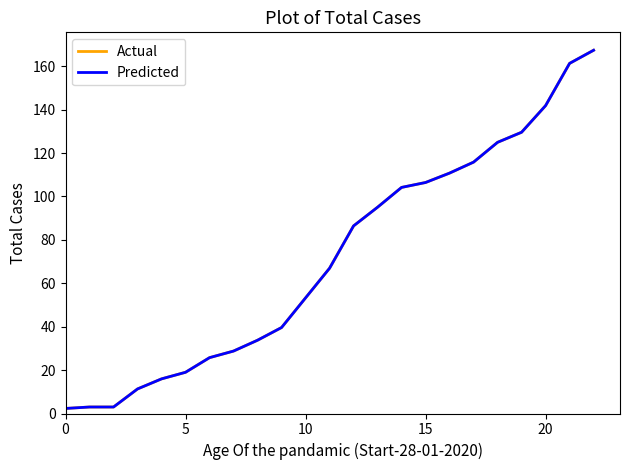

Rank the series by their maximum value, from lowest to highest.

Actual, Predicted